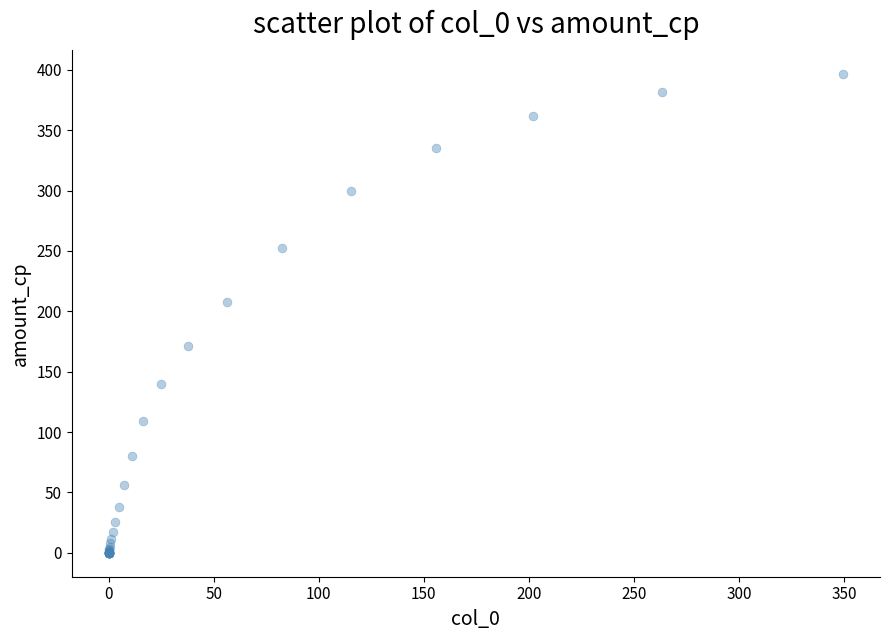

What Y value in the scatter plot is closest to 198?

208.0